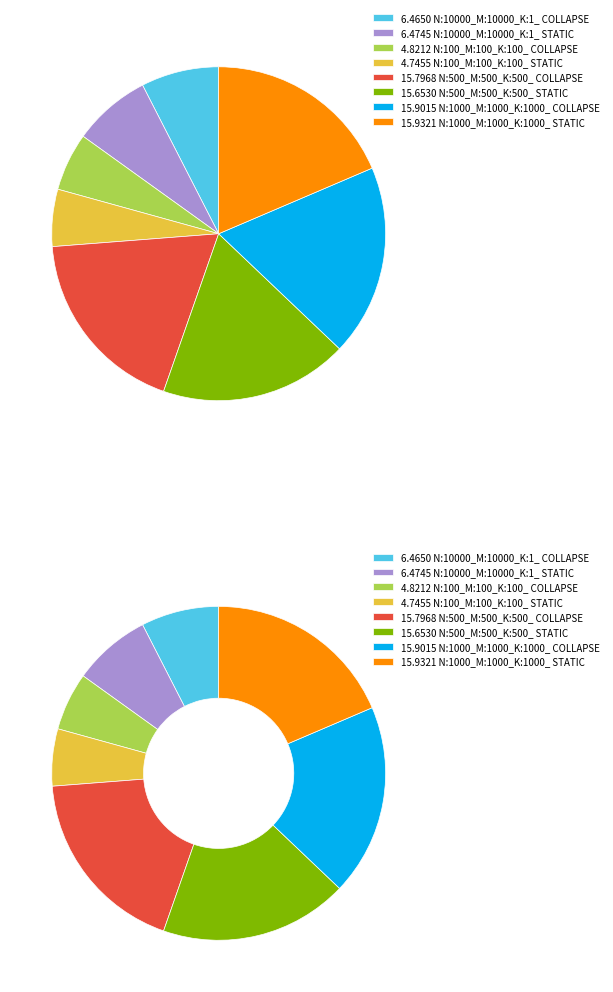

What is the change in value from N:100_M:100_K:100_ COLLAPSE to N:500_M:500_K:500_ STATIC?

+10.8